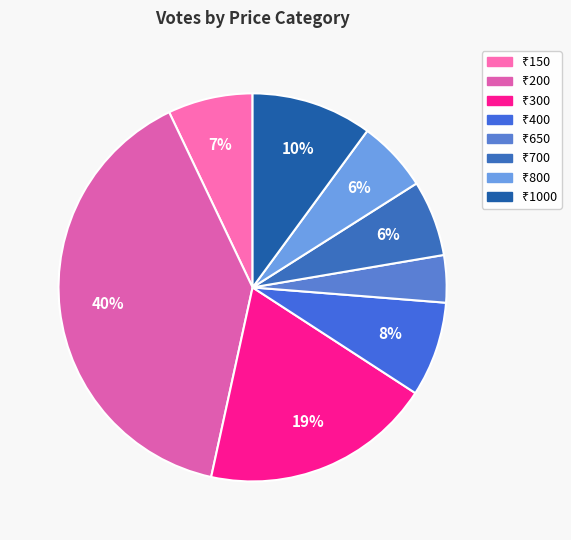

Which slice is the largest?

200